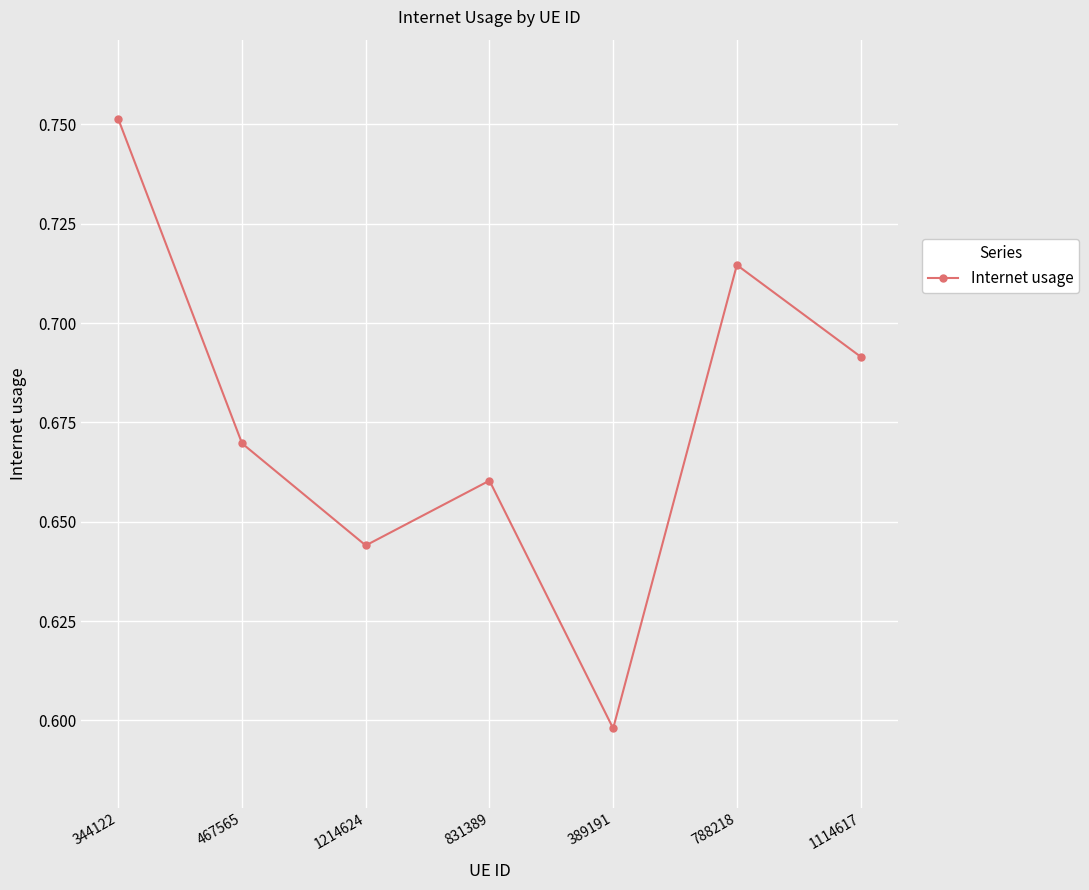

What is the label of the 4th point from the left?

831389